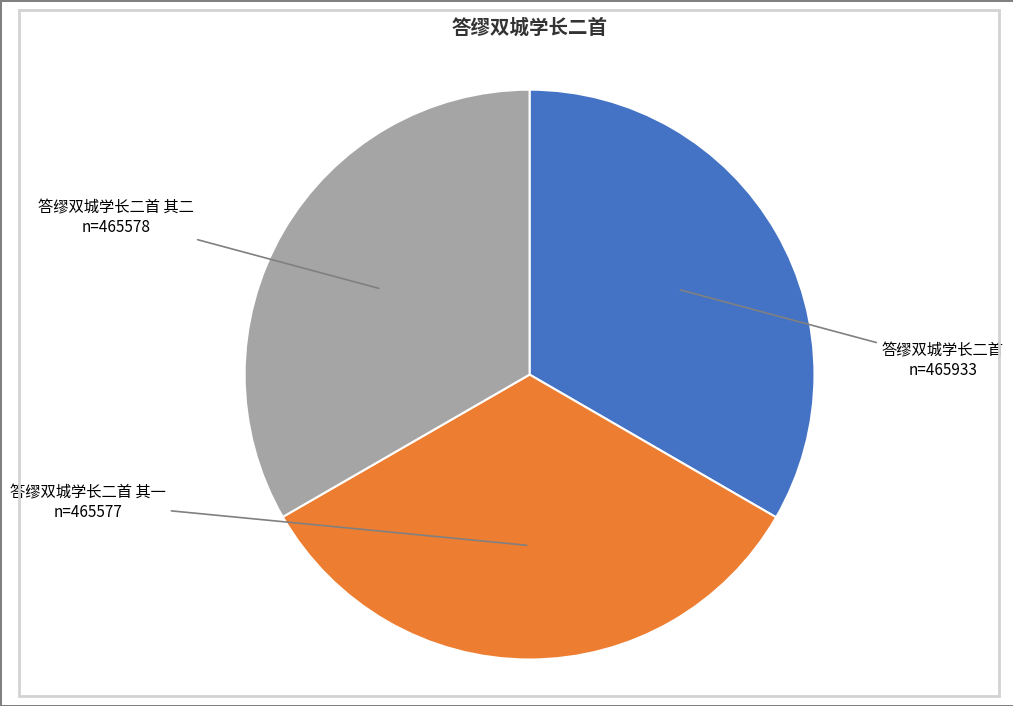

The 答缪双城学长二首 其一 slice represents 24% of the pie. True or false?

False